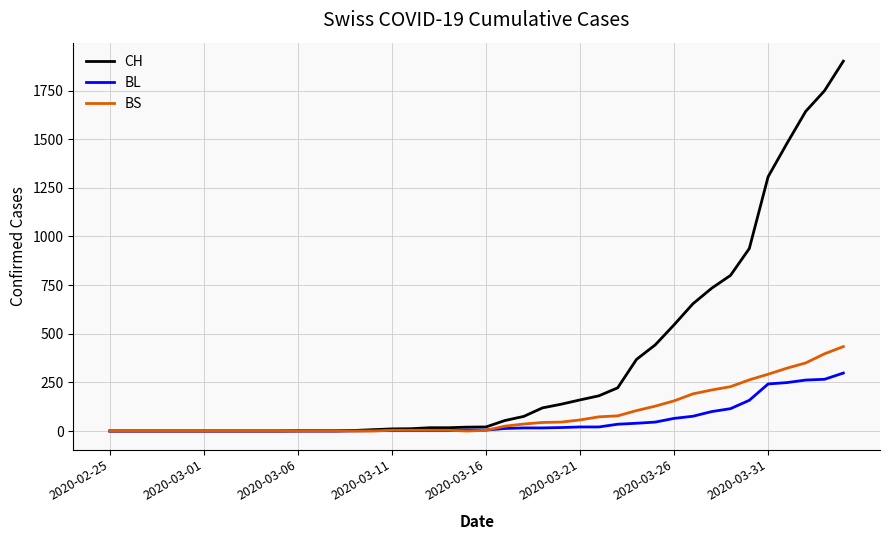

What is the maximum value shown in the chart?

1901